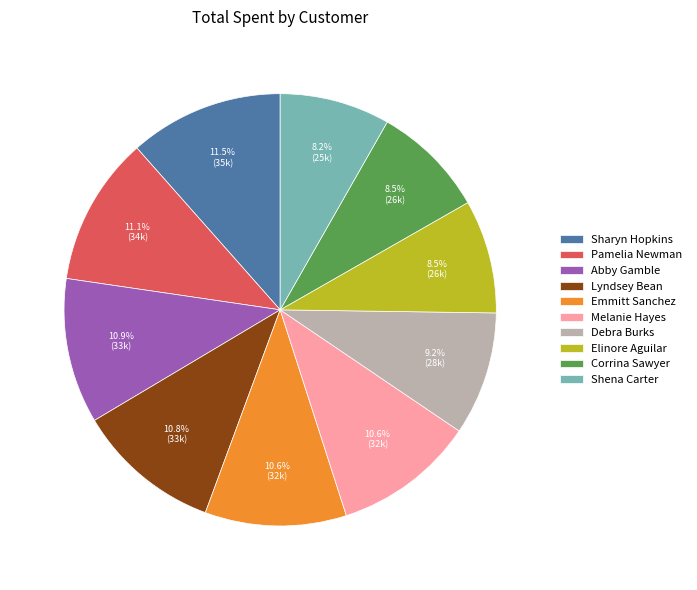

Does Elinore Aguilar account for over 50% of the chart?

No